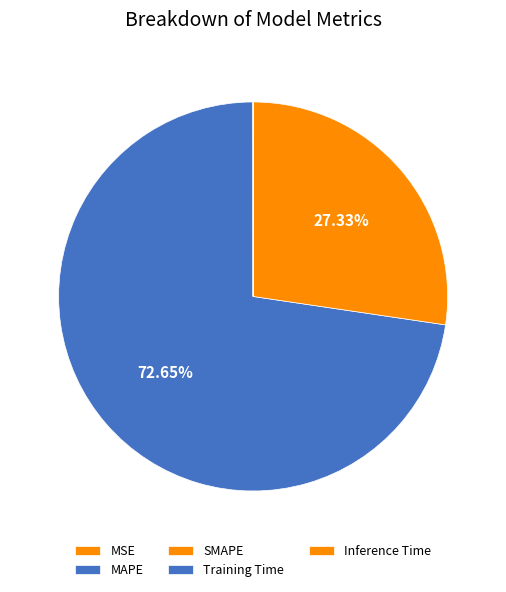

What is the majority slice?

MAPE